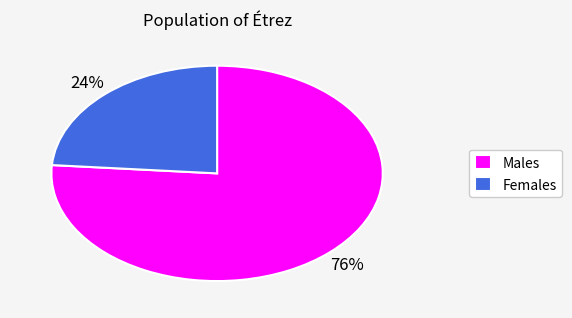

Which slice represents more than half of the pie?

Males